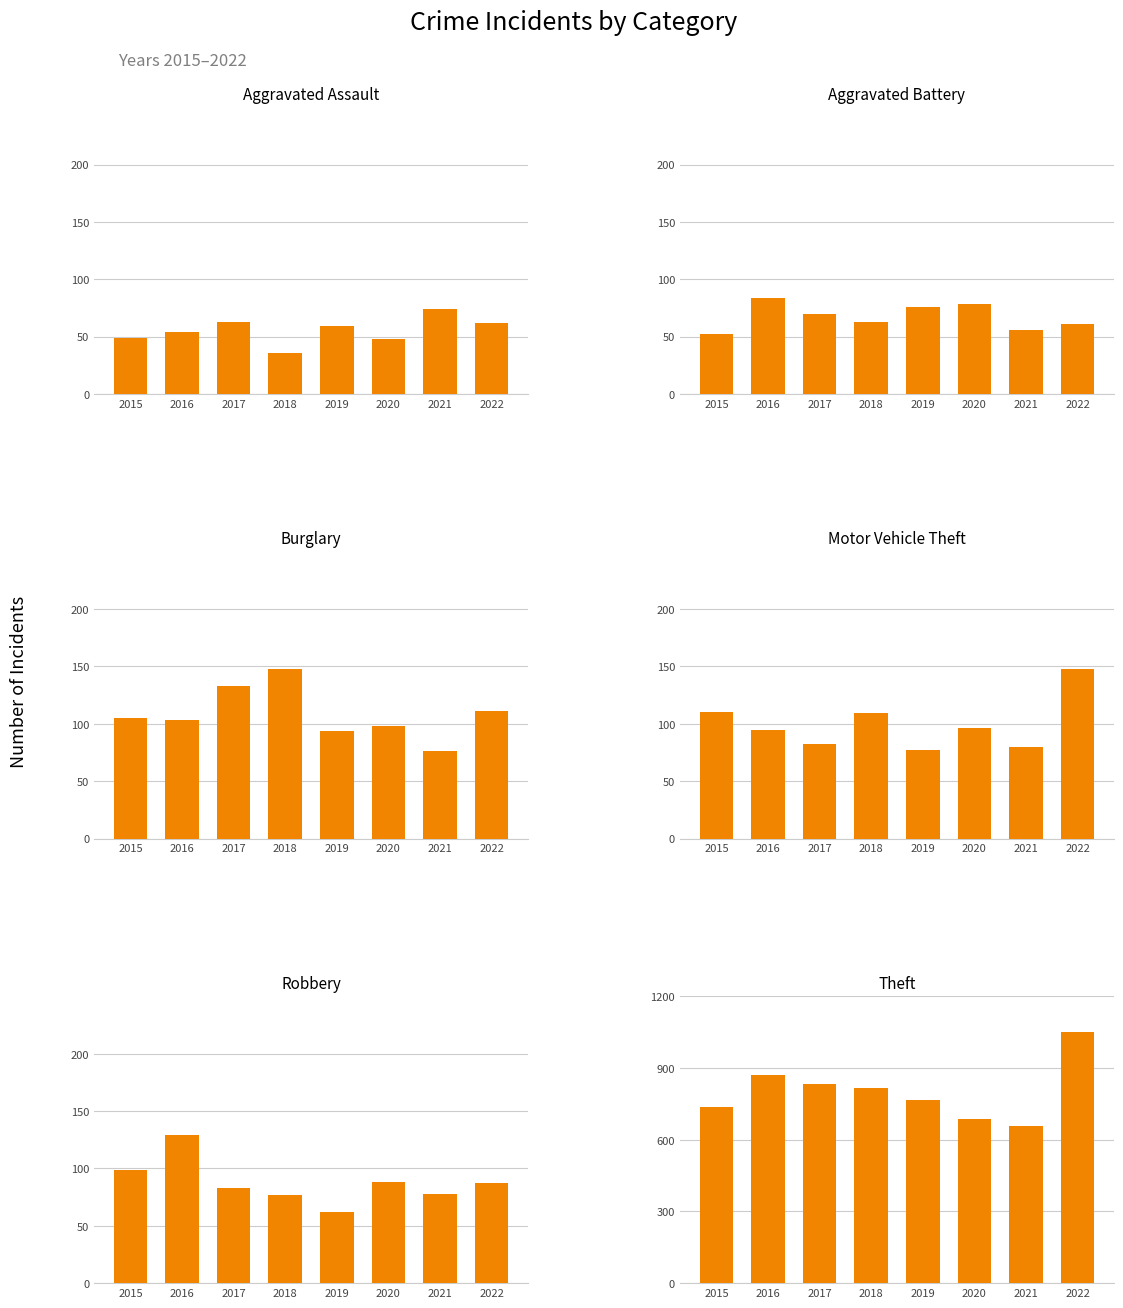

What is the sum of the Aggravated Battery values at 2019 and 2022?

137